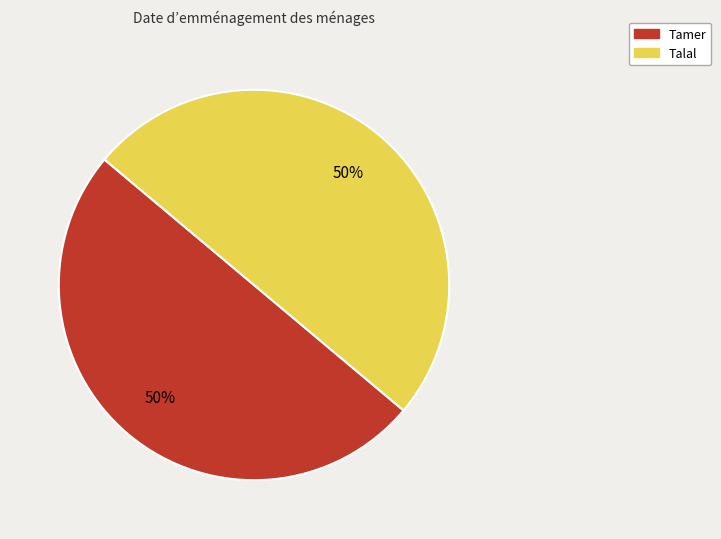

What percentage is the Tamer slice, to the nearest percent?

50%